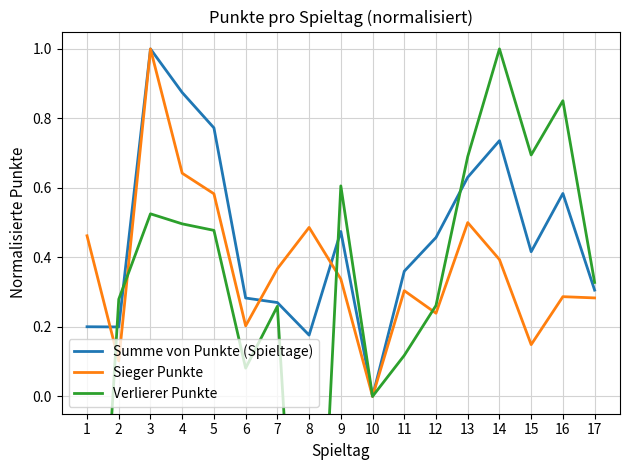

At which category does the chart reach its peak across all series?

3